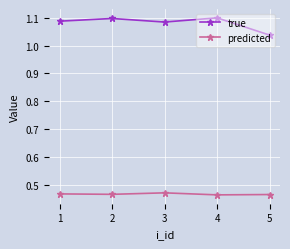

Which series has the largest total across all categories?

true